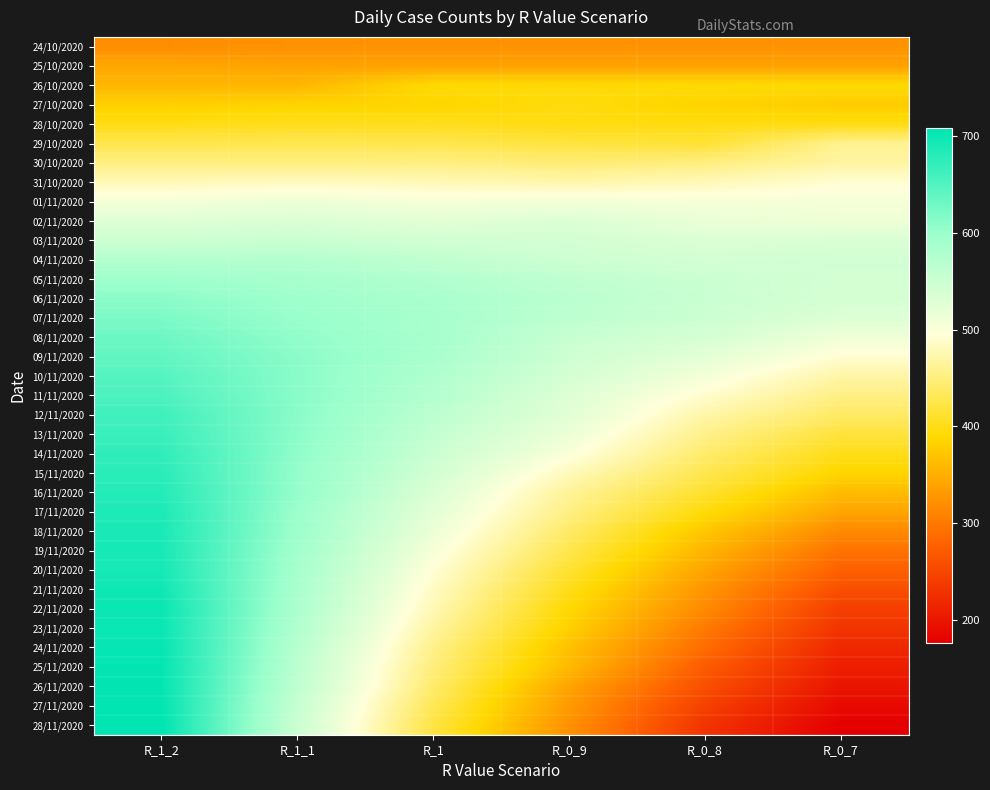

At how many categories does at least one series exceed 532?

6